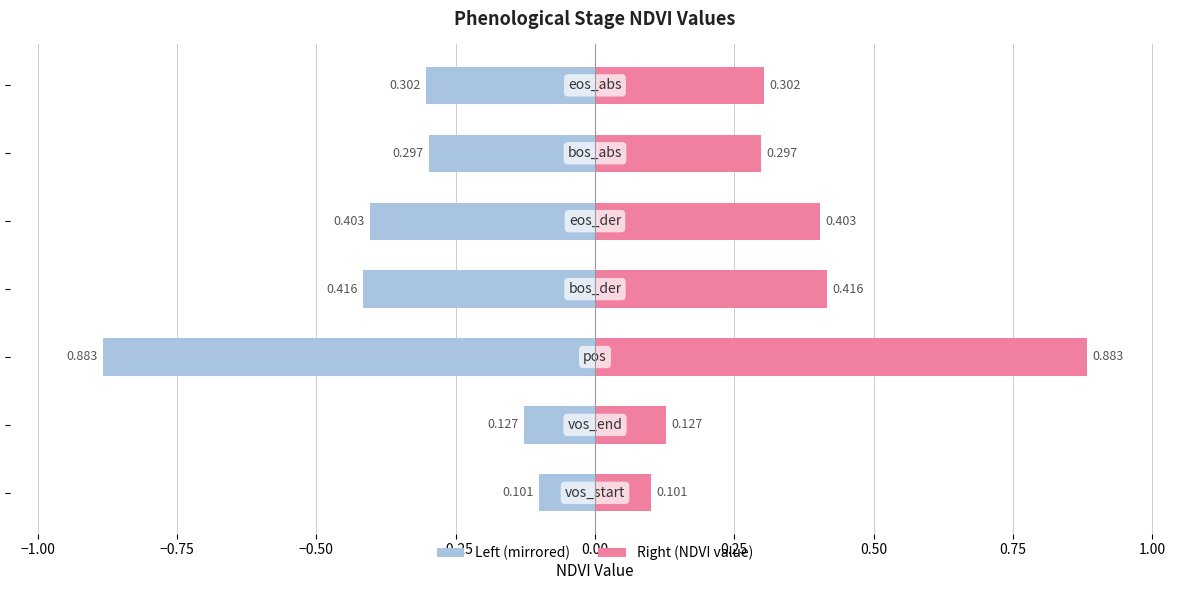

Reading left to right, what are all the values shown in this chart?

Left (NDVI scaled): -0.1	-0.1	-0.9	-0.4	-0.4	-0.3	-0.3
Right (NDVI value): 0.1	0.1	0.9	0.4	0.4	0.3	0.3